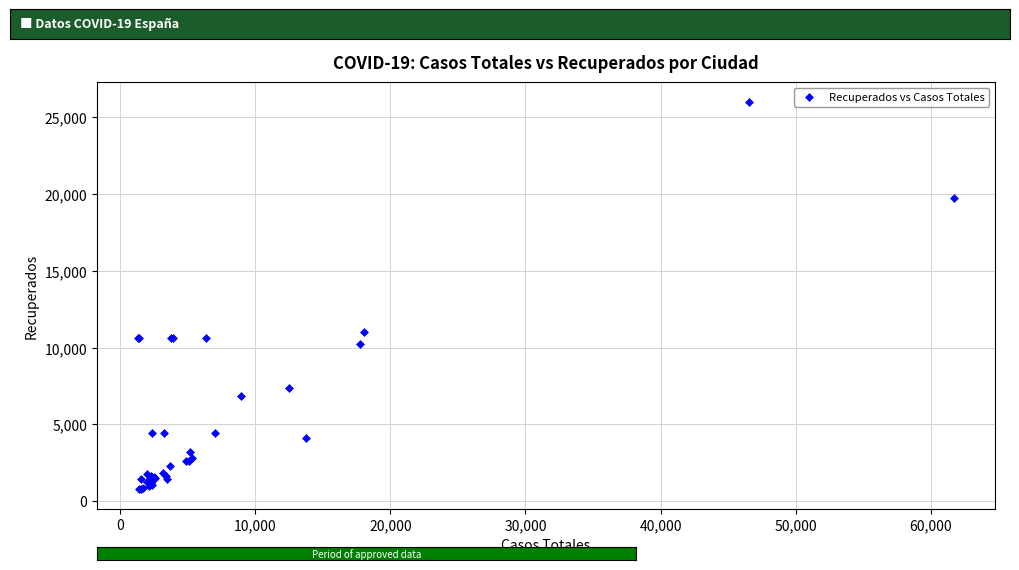

What Y value in the scatter plot is closest to 13398?

11016